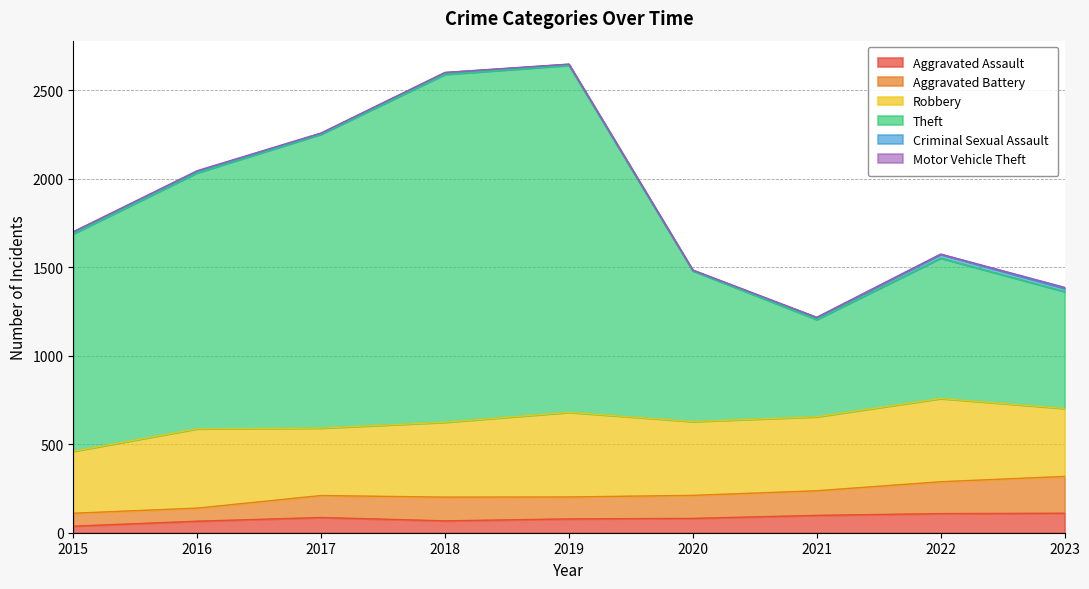

What is the difference between the second highest and second lowest values in the Aggravated Assault series?

43